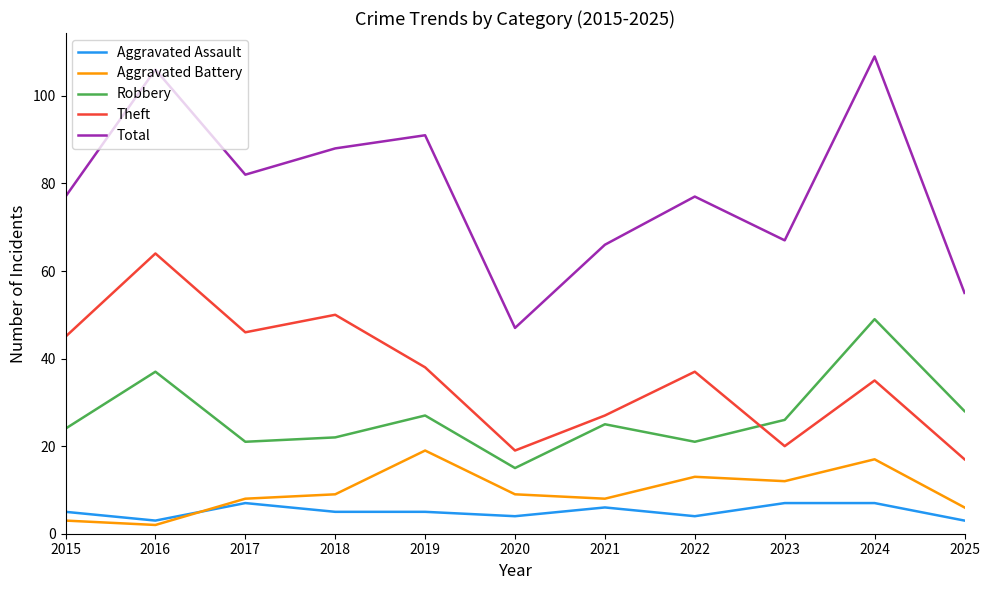

True or false: Theft and Total intersect in this chart.

False